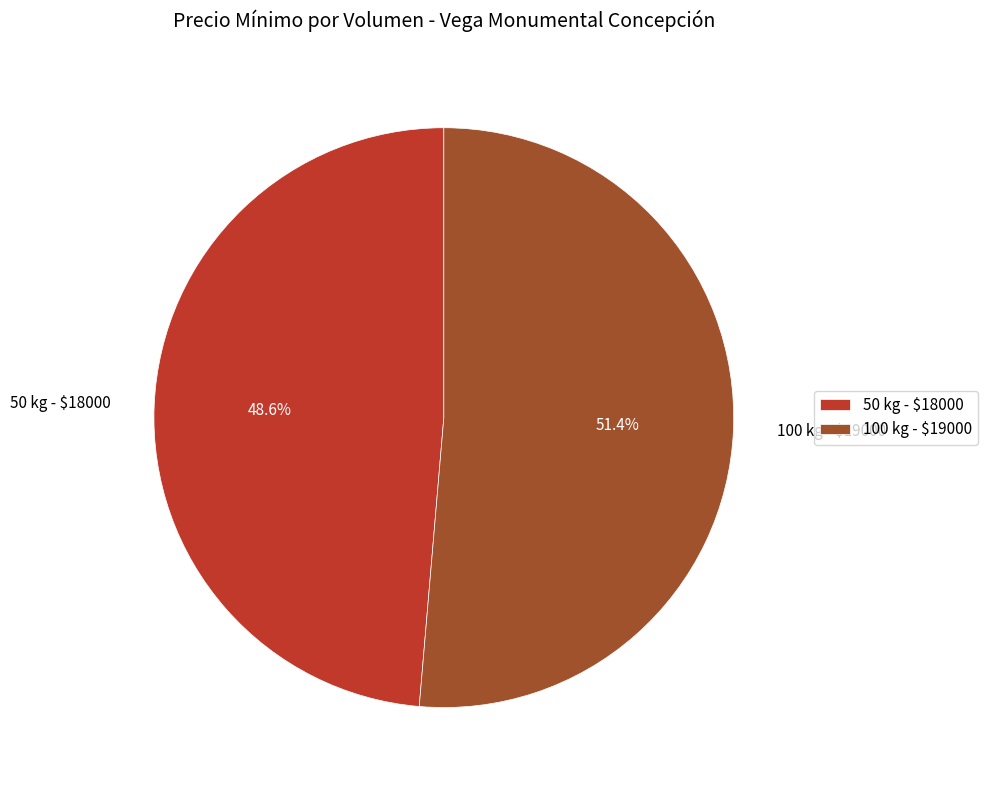

To the nearest percent, what is the difference between the largest and smallest slice percentages?

3%